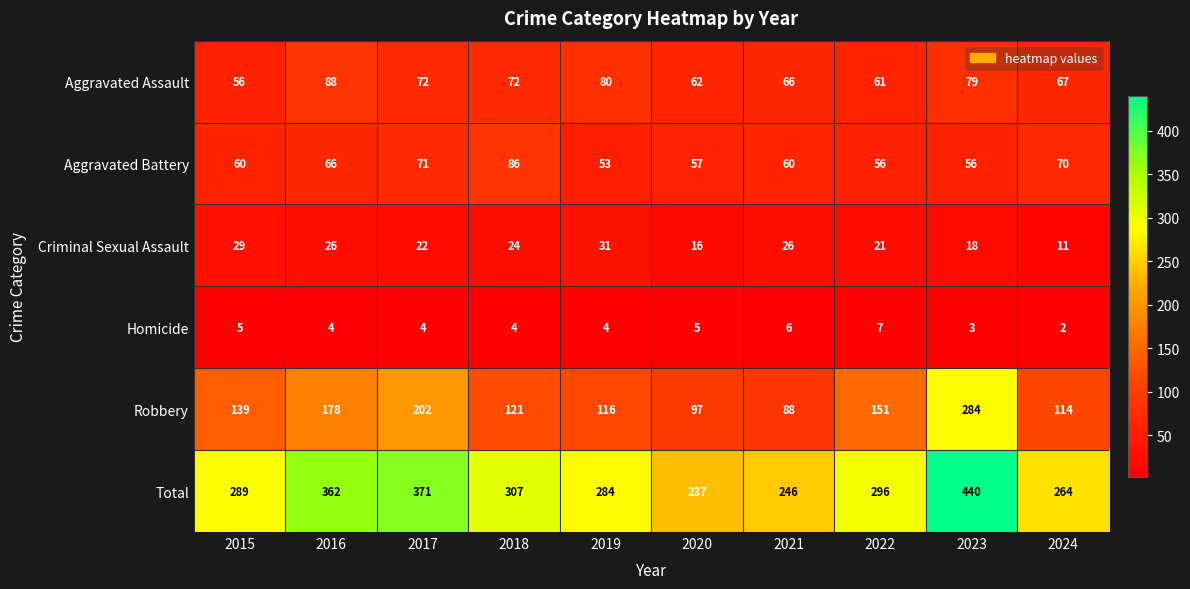

How many data points in Aggravated Assault are less than 72?

5